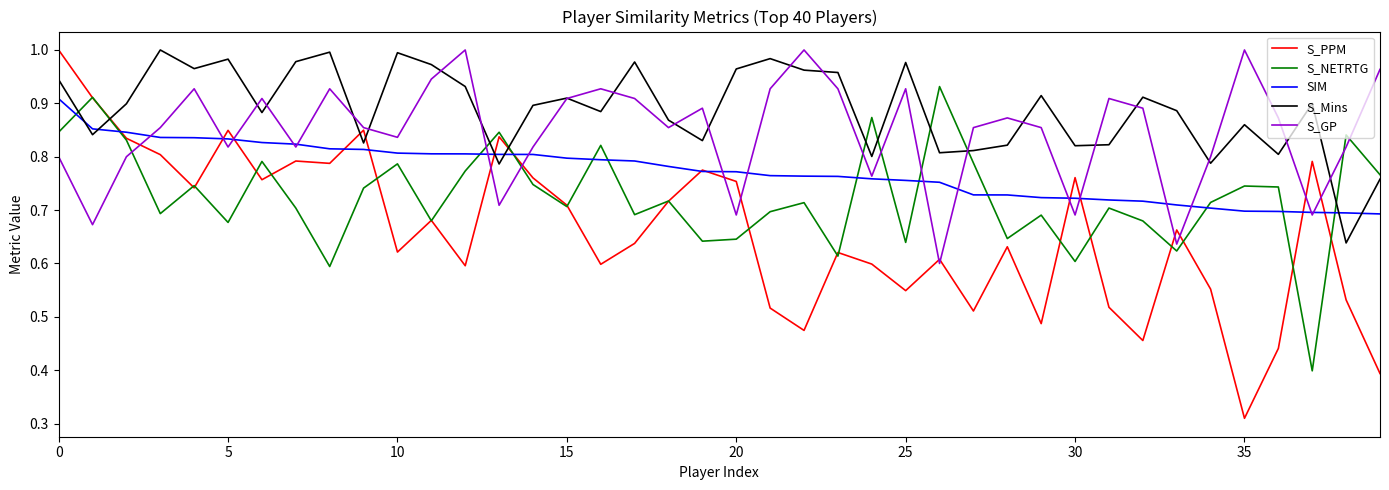

Which series has the largest total across all categories?

S_Mins